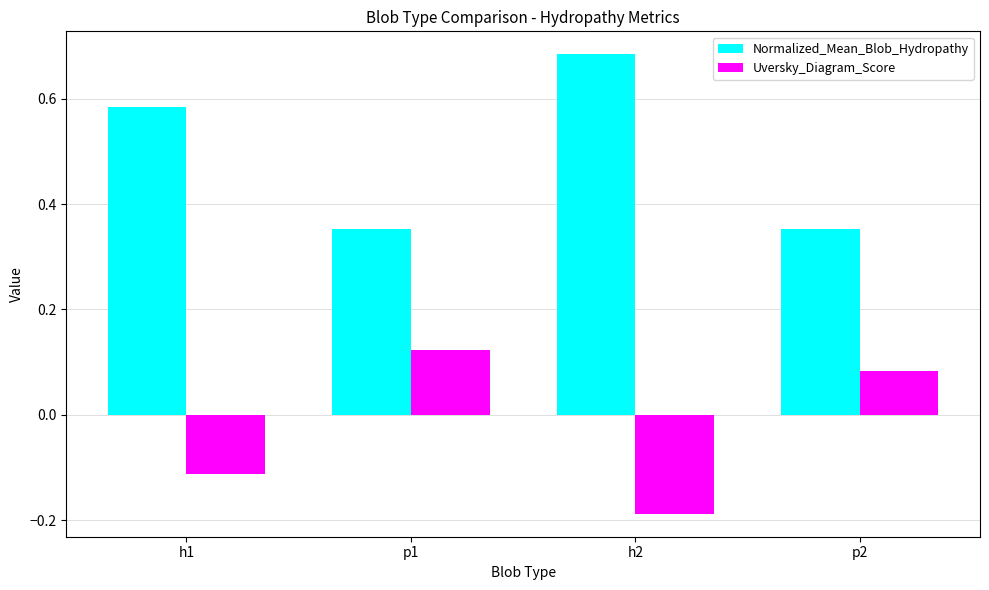

The Normalized_Mean_Blob_Hydropathy series shows 0.1 at p2. True or false?

False